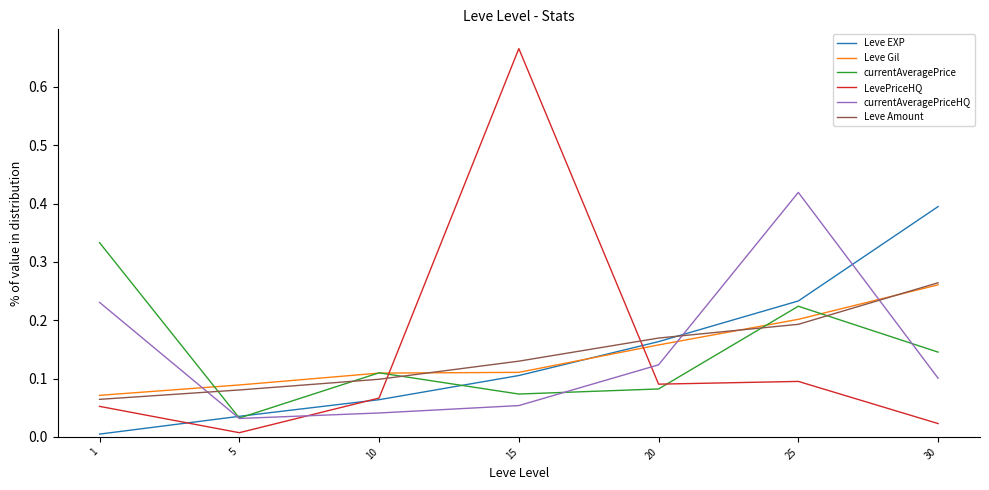

How many series are shown in this chart?

6